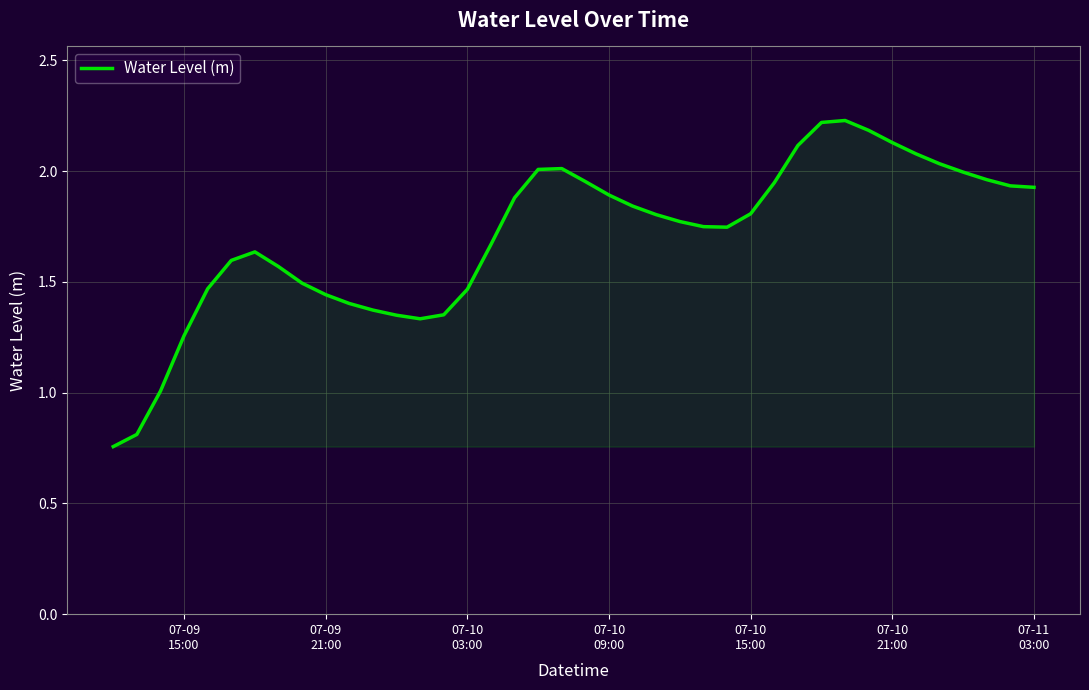

Does the chart display data point markers on the line(s)?

No